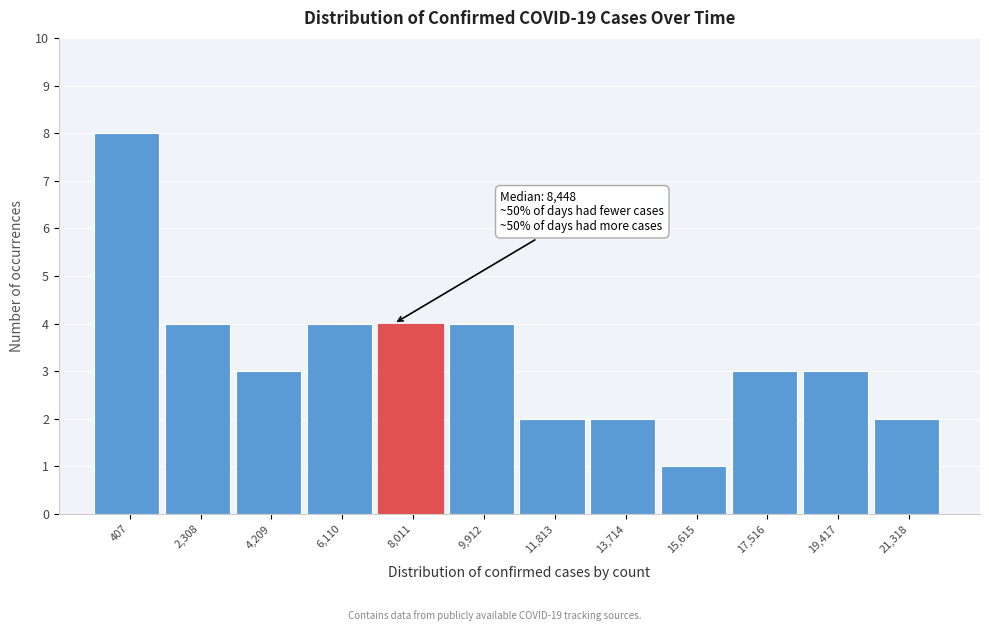

Reading right to left, transcribe all the data shown in this chart.

21,318=2	19,417=3	17,516=3	15,615=1	13,714=2	11,813=2	9,912=4	8,011=4	6,110=4	4,209=3	2,308=4	407=8